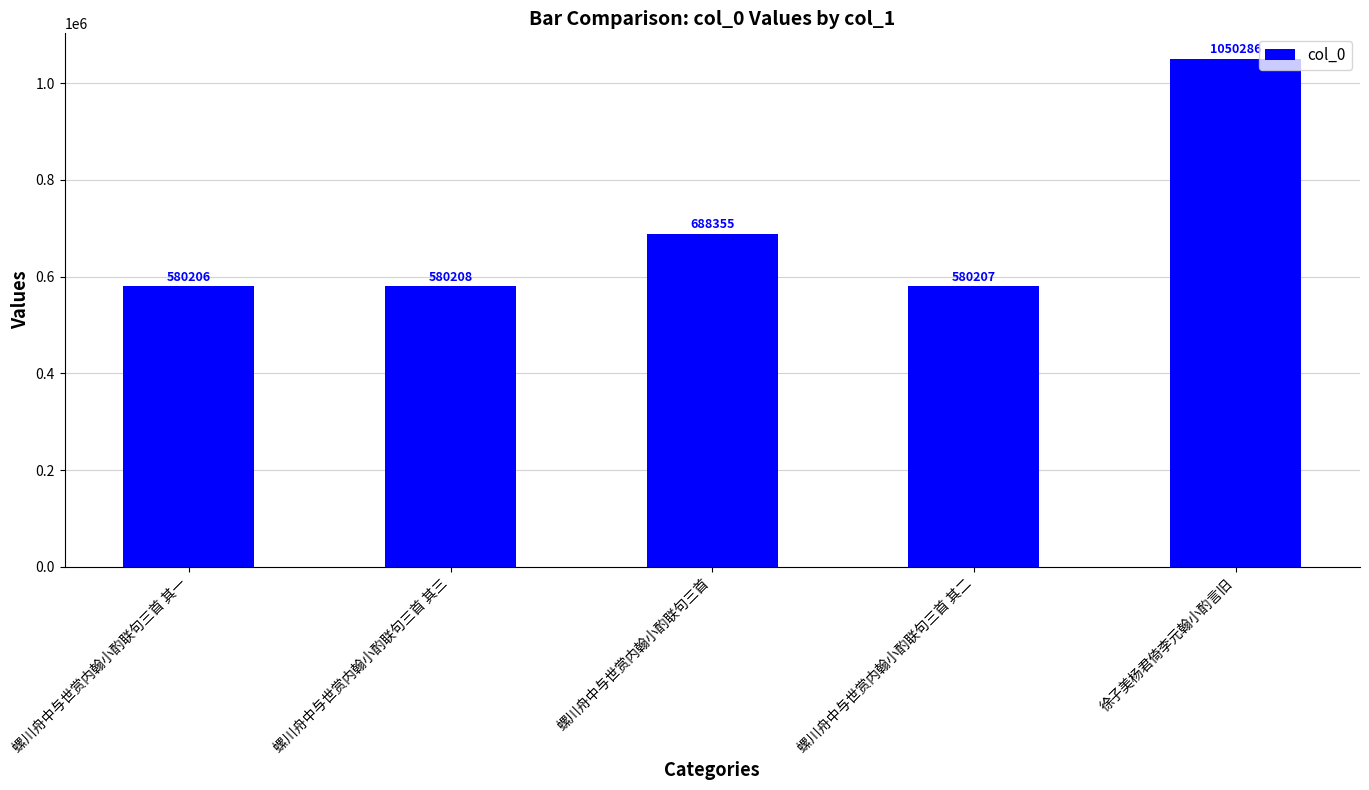

What is the value of the 2nd bar from the left?

580208